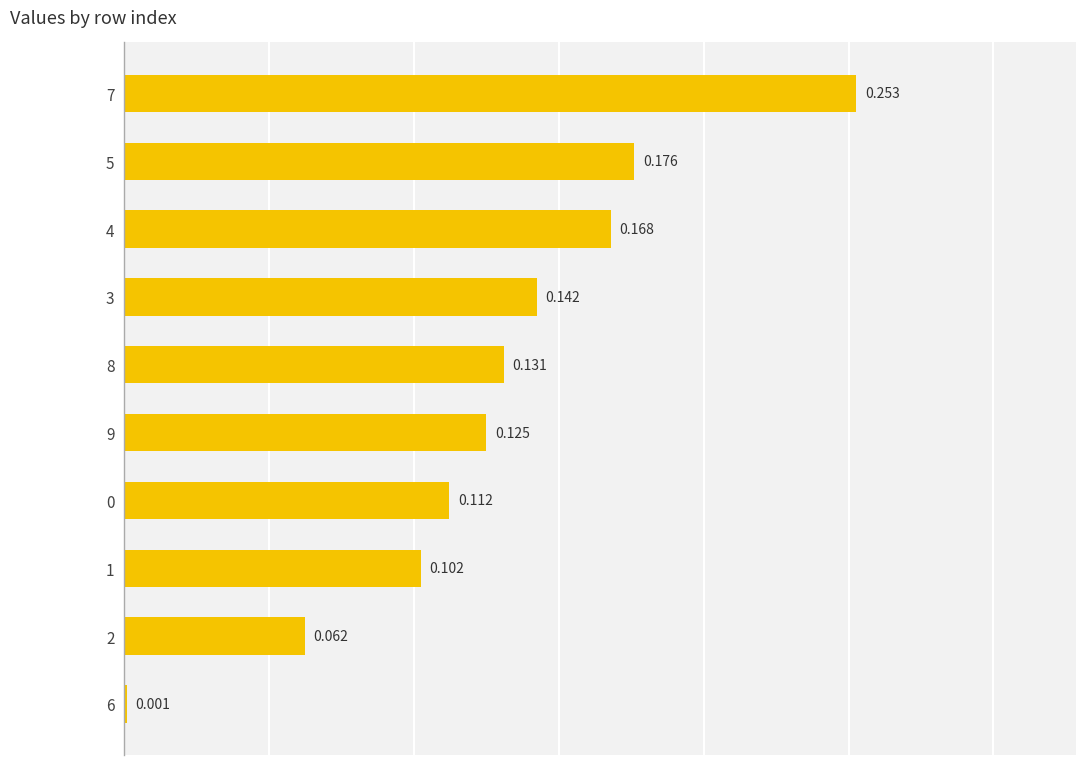

What is the maximum value shown in the chart?

0.3